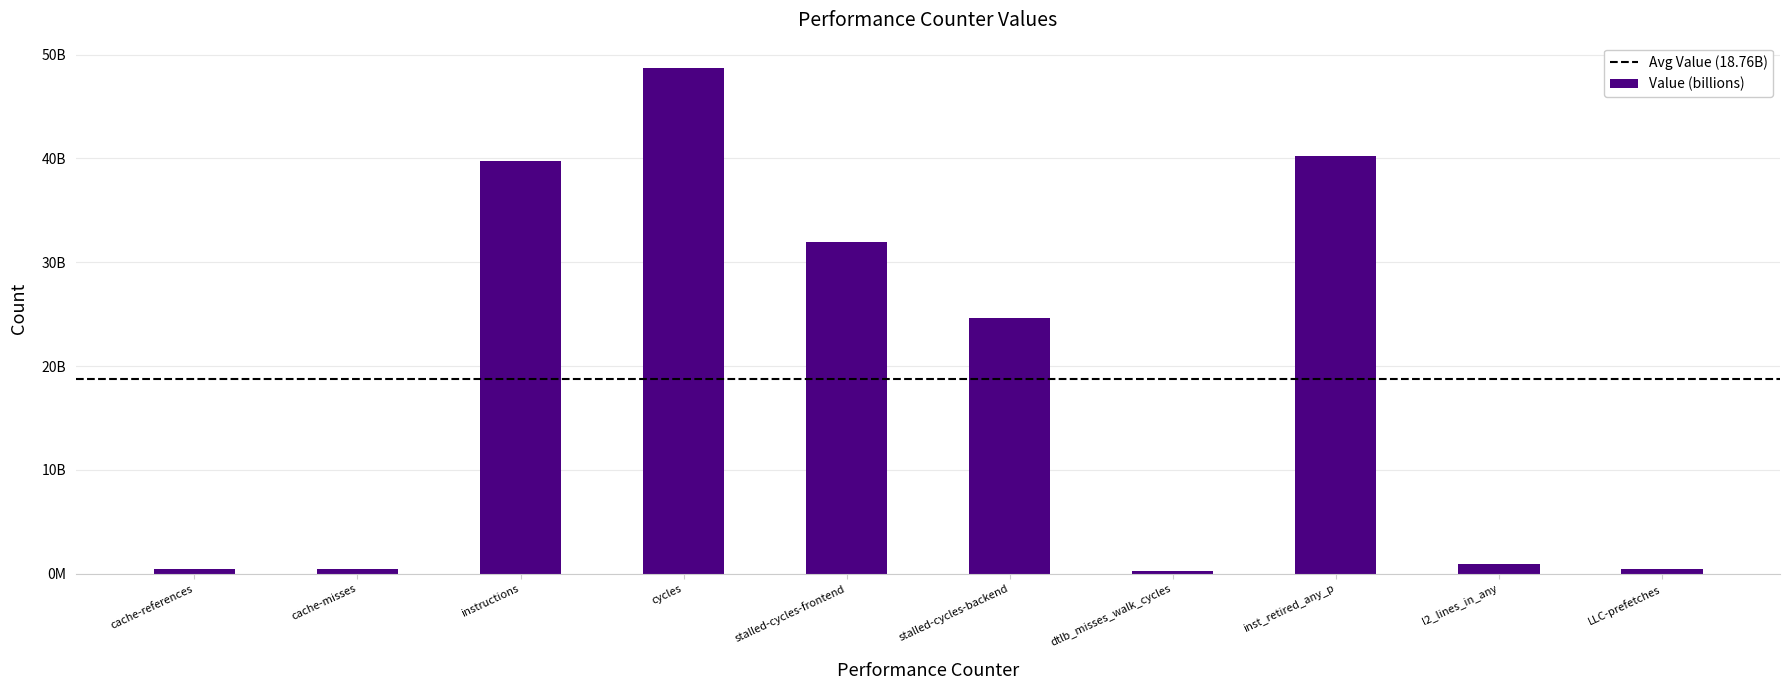

What is the sum of all values?

187933191326